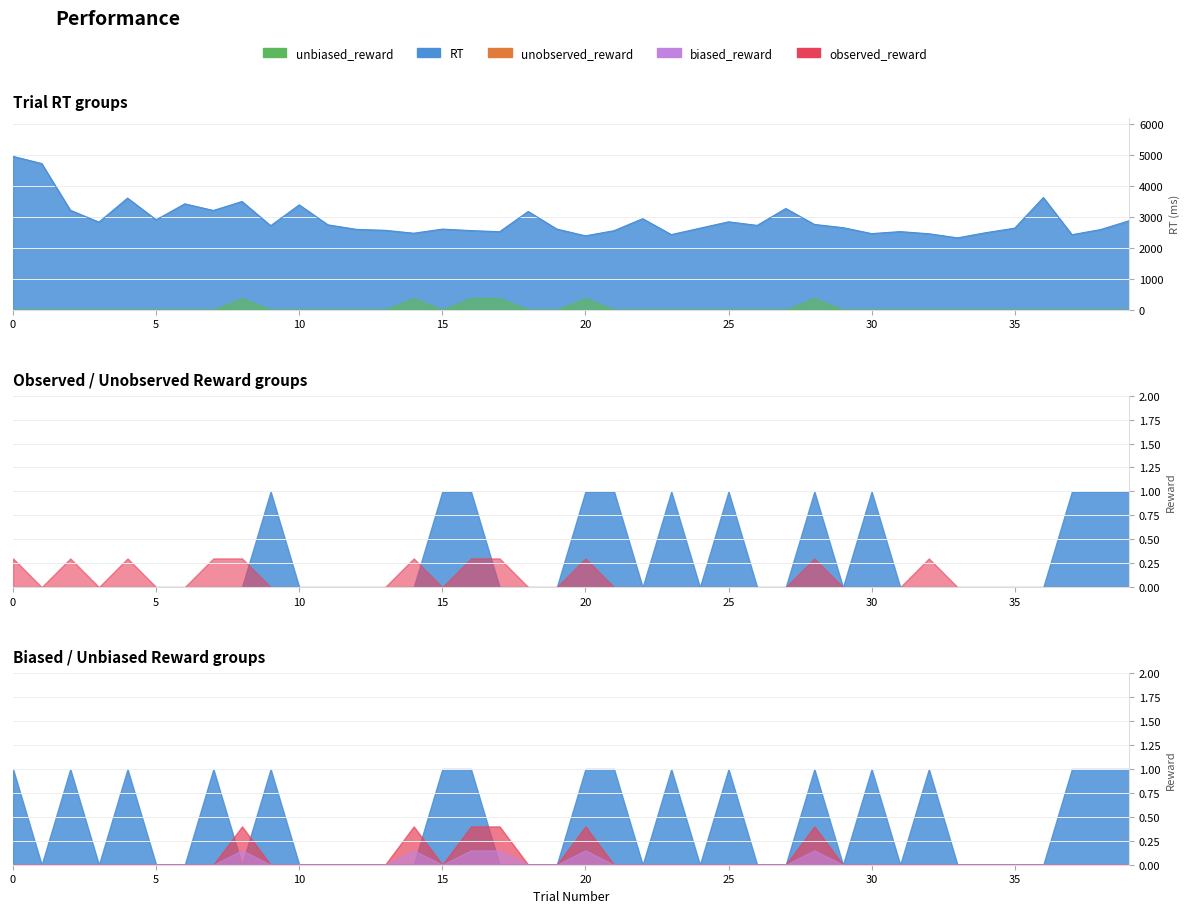

How many observed_reward values are between 0 and 1?

40